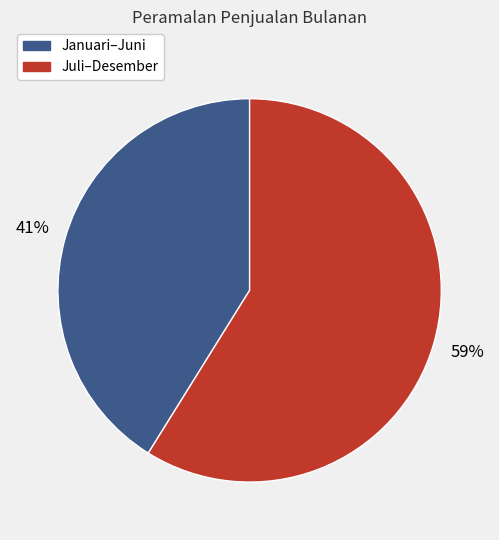

To the nearest percent, what is the difference between the largest and smallest slice percentages?

18%